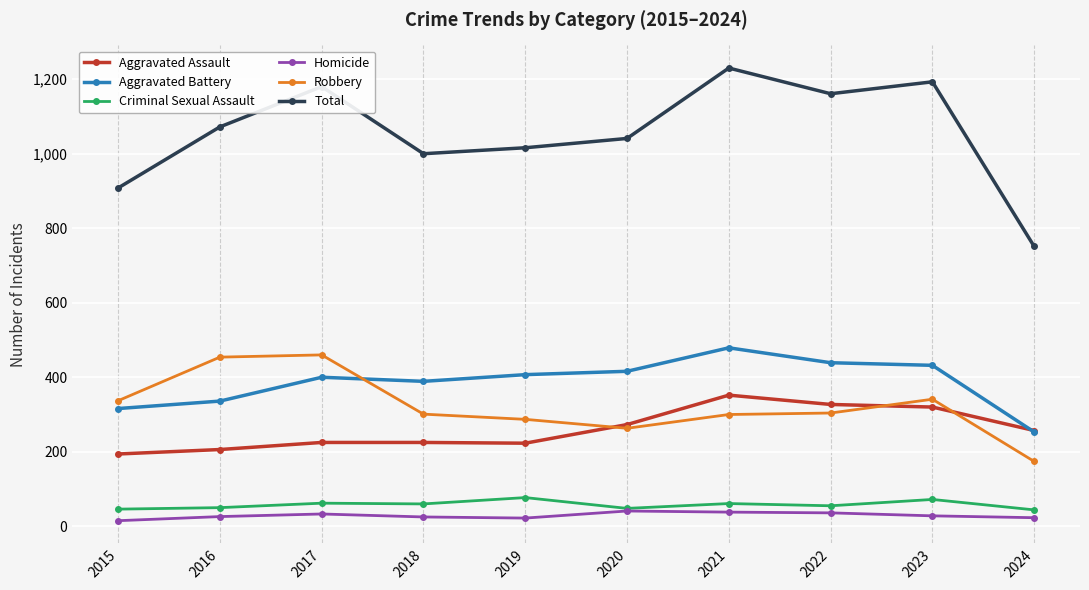

True or false: Aggravated Assault and Total intersect in this chart.

False